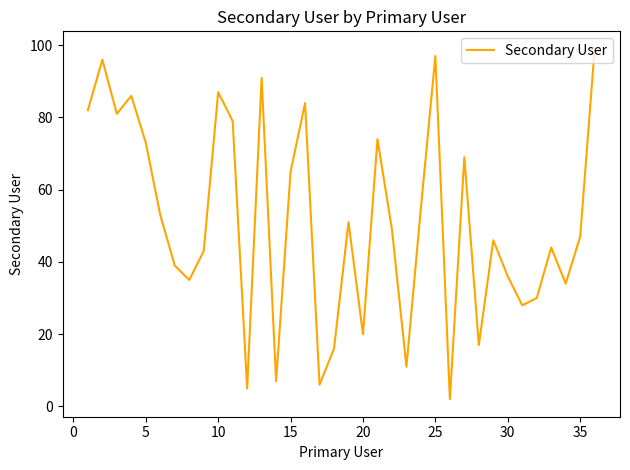

What is the maximum value shown in the chart?

99